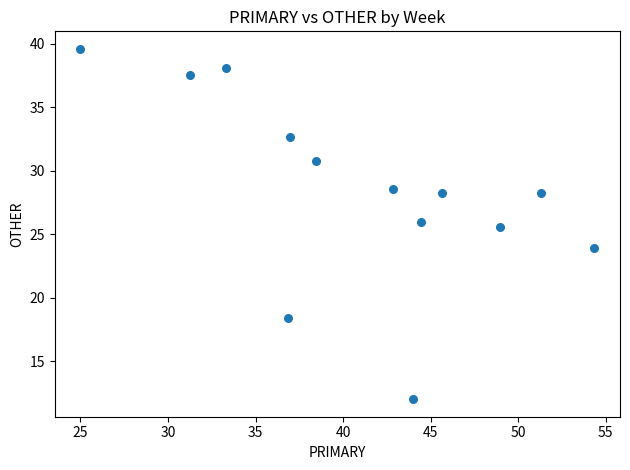

What Y value in the scatter plot is closest to 25?

25.5